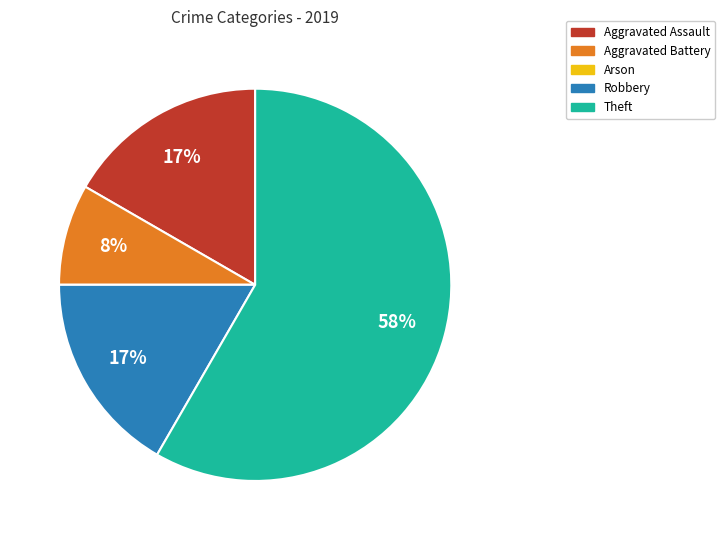

To the nearest percent, what is the difference between the largest and smallest slice percentages?

58%